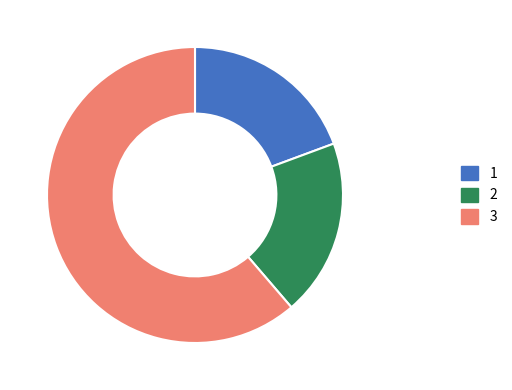

Does any single category account for the majority?

Yes